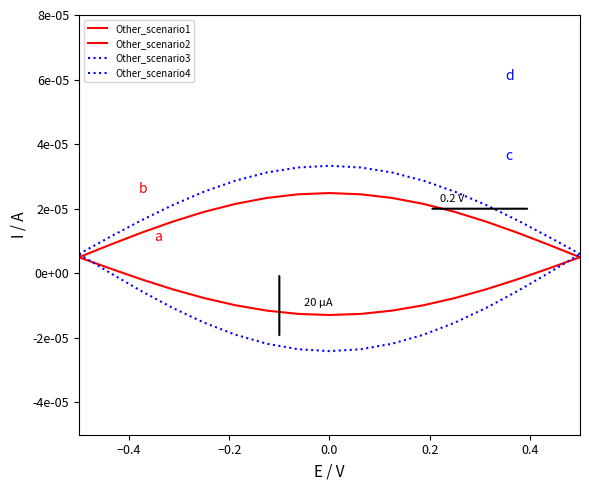

True or false: Other_scenario4 and Other_scenario3 cross at least once.

False